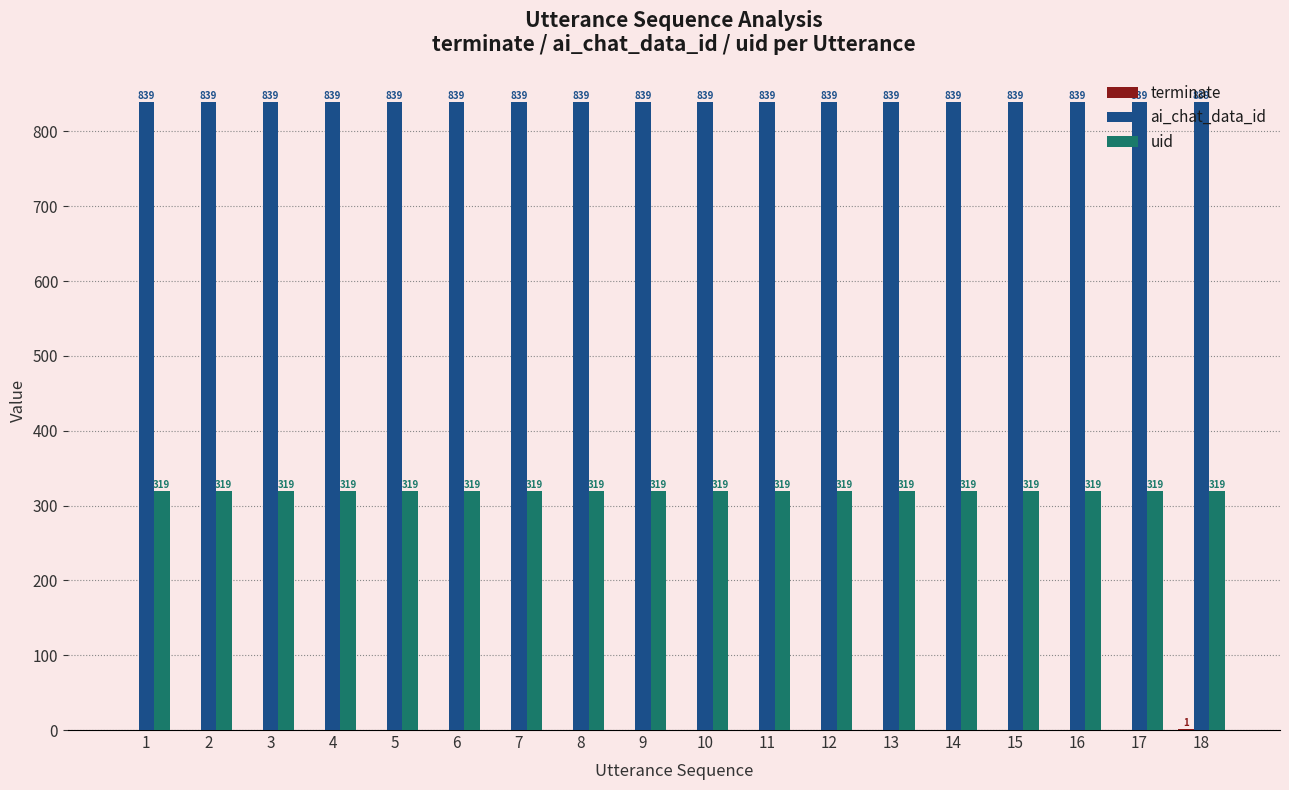

What is the maximum value shown in the chart?

839